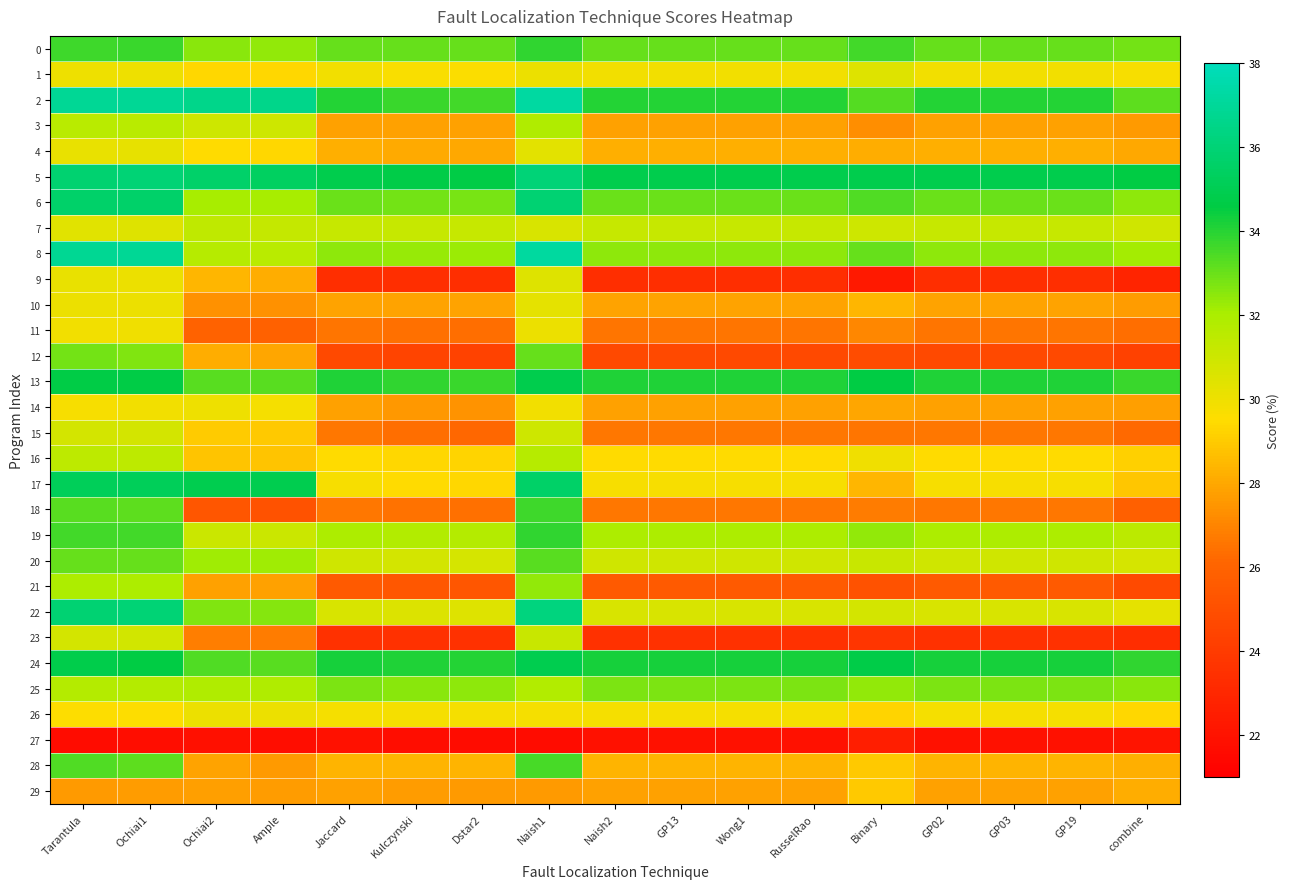

Which series has the largest total across all categories?

5